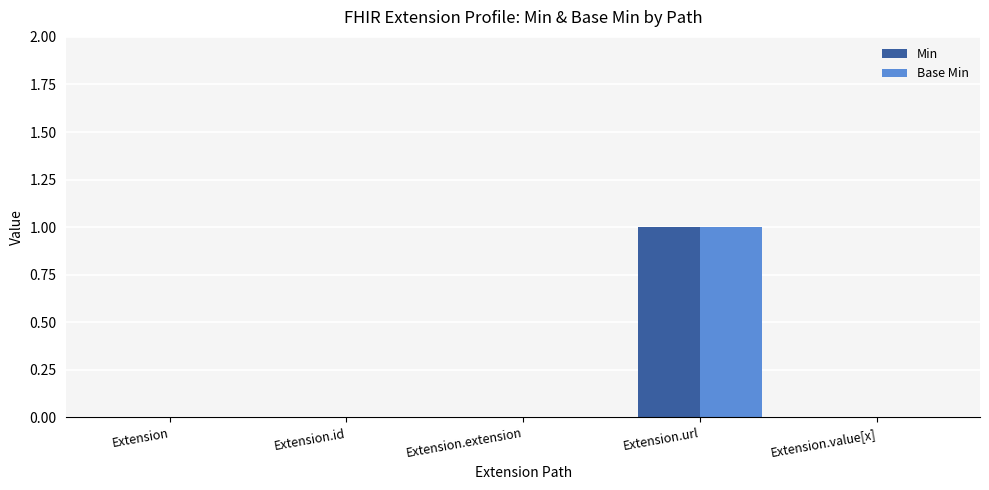

The value of Base Min at Extension.value[x] is 1. True or false?

False